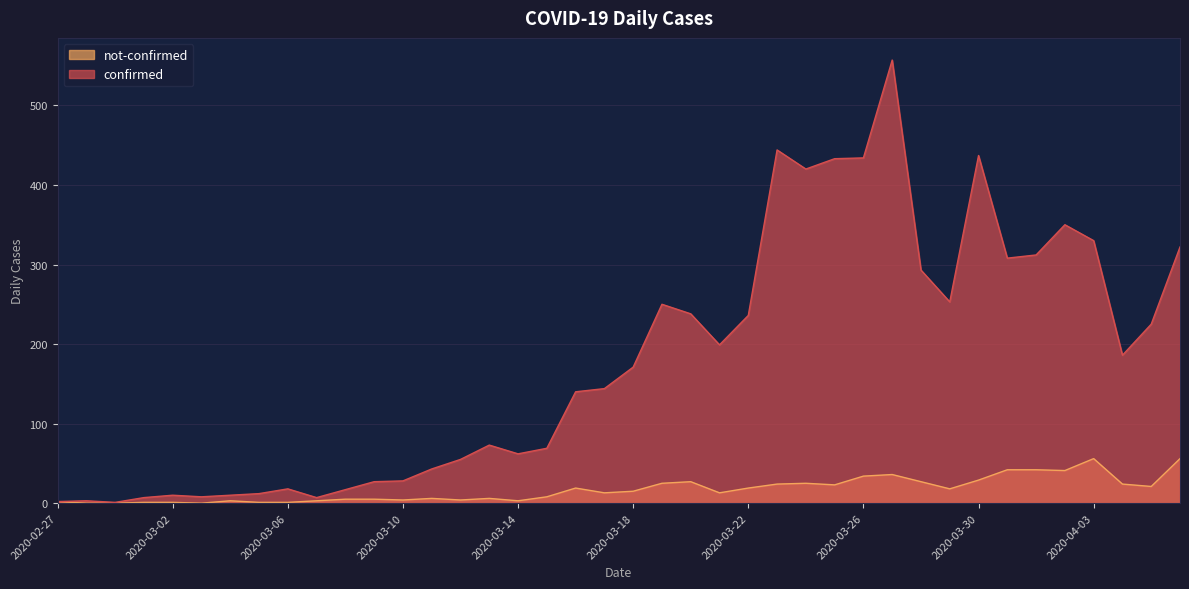

What are all the series names shown in the legend?

not-confirmed, confirmed